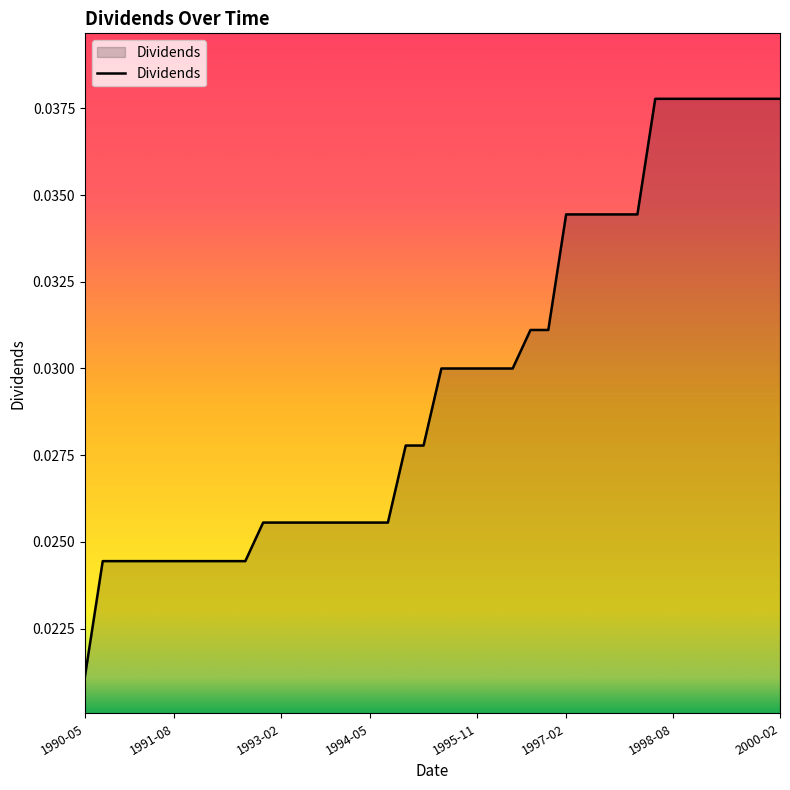

Is this an area chart (filled region under the line)?

Yes